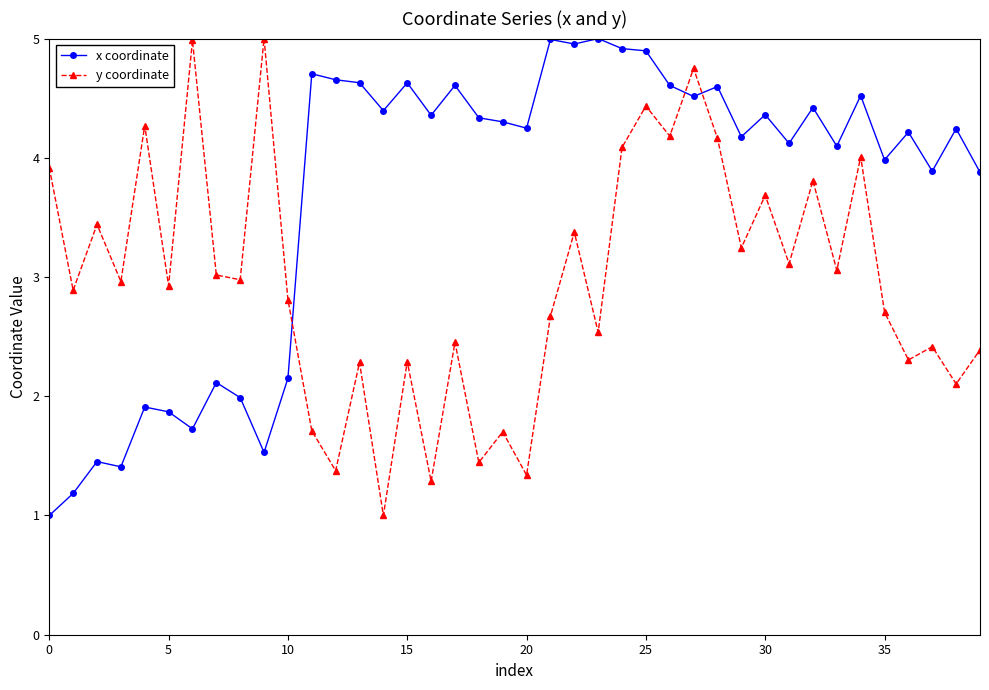

How many lines are shown in the chart?

2